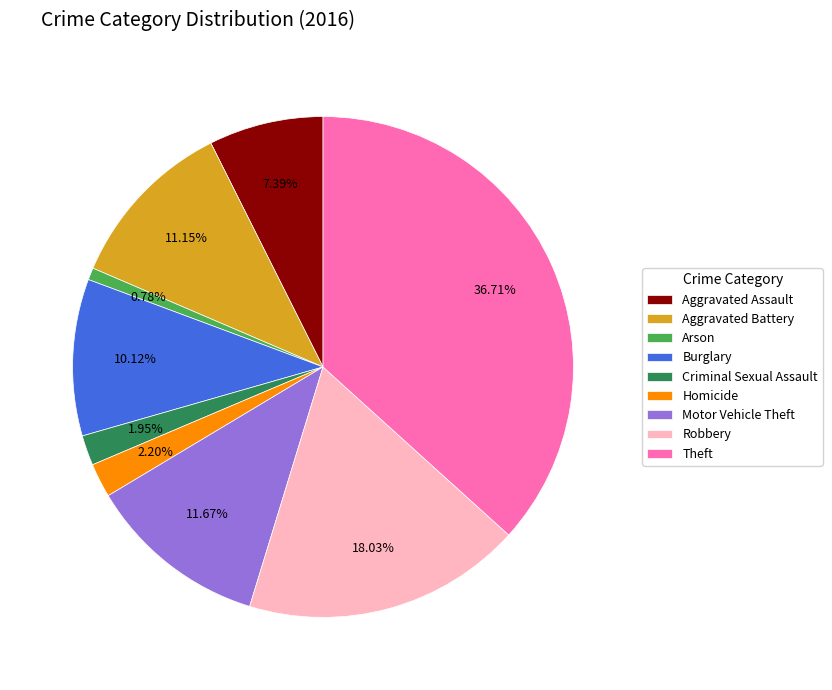

Combined, do Homicide and Motor Vehicle Theft account for over 50%?

No